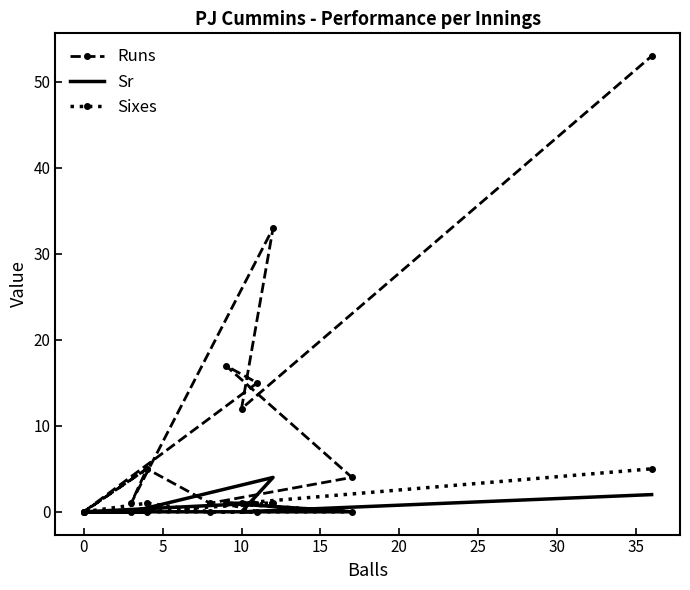

What are all the series names shown in the legend?

Runs, Sr, Sixes